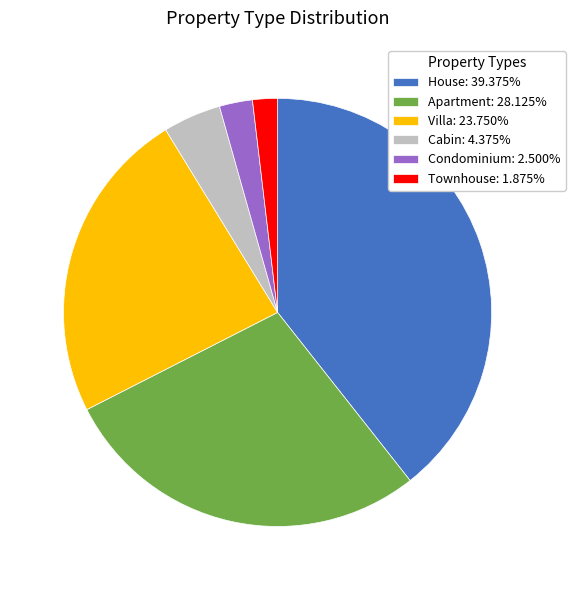

Does any single category account for the majority?

No